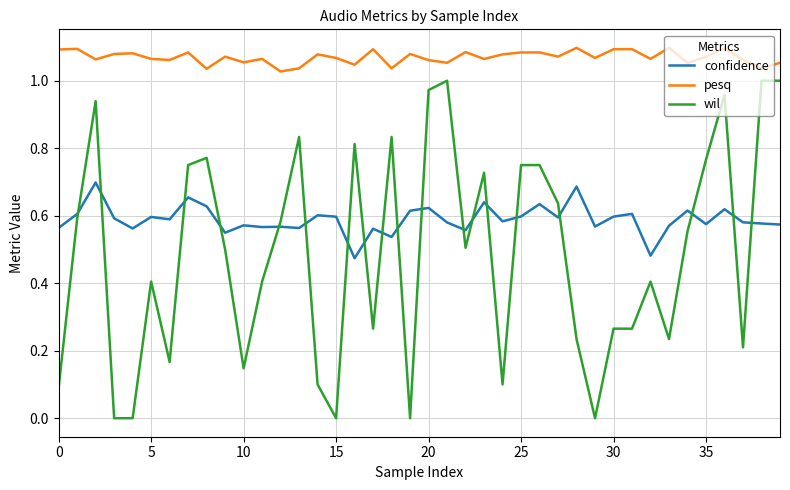

Which series has the largest range (max minus min)?

wil